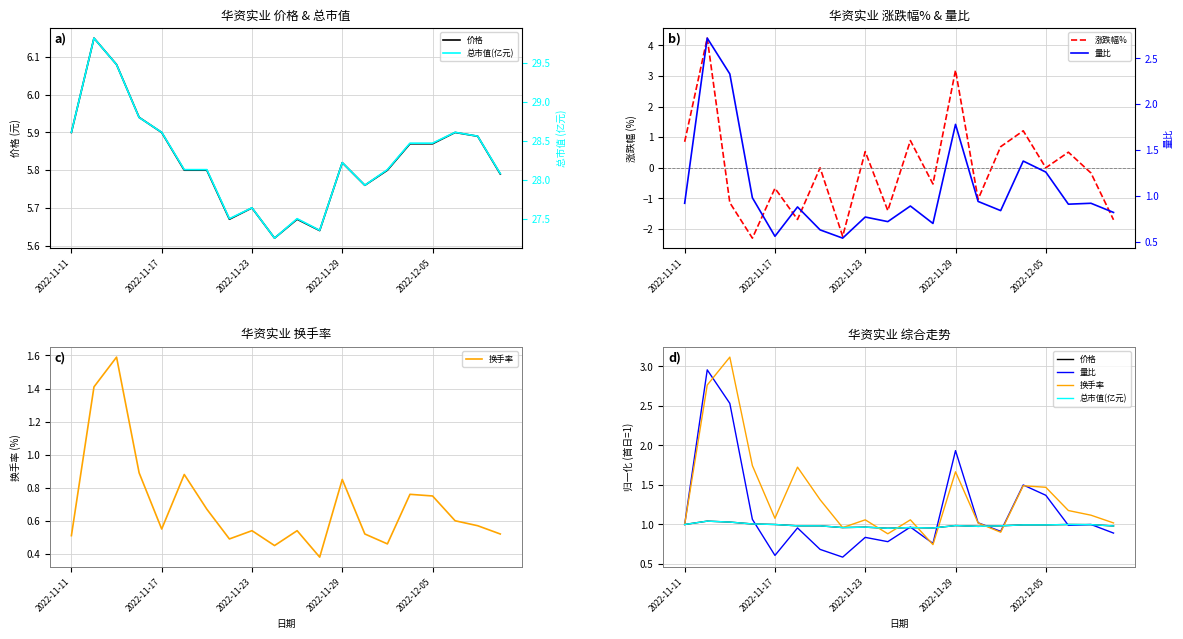

Is the value of 涨跌幅% at 6 greater than the value of 量比 at 9?

No